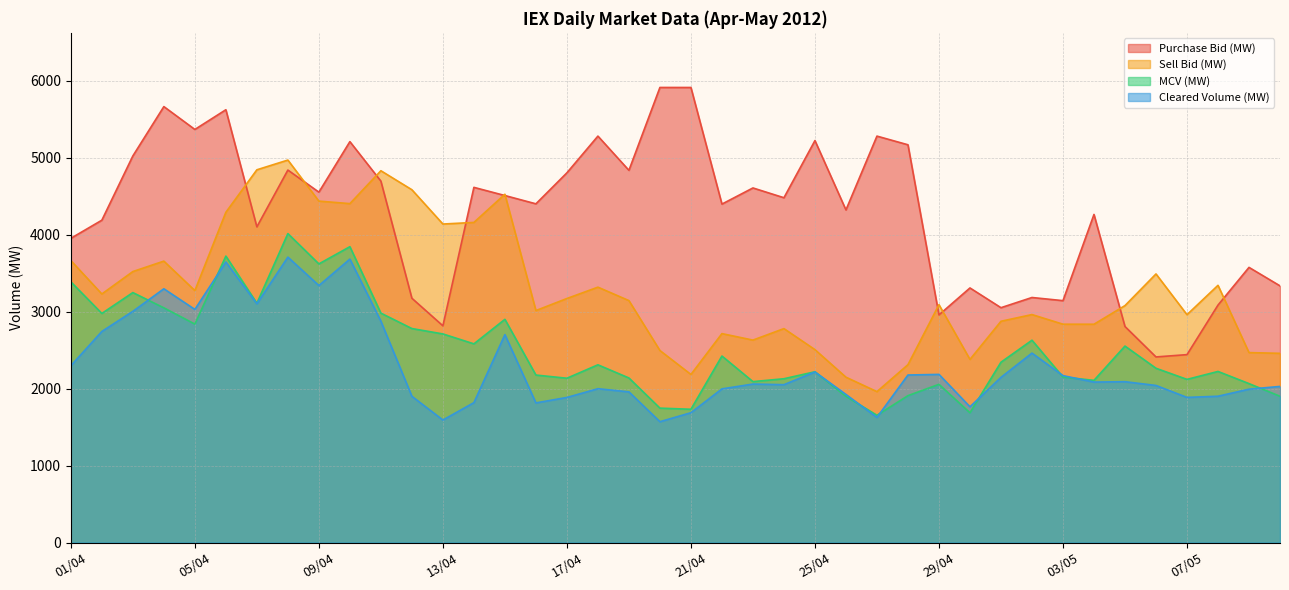

At which category is the sum across all series the highest?

08/04